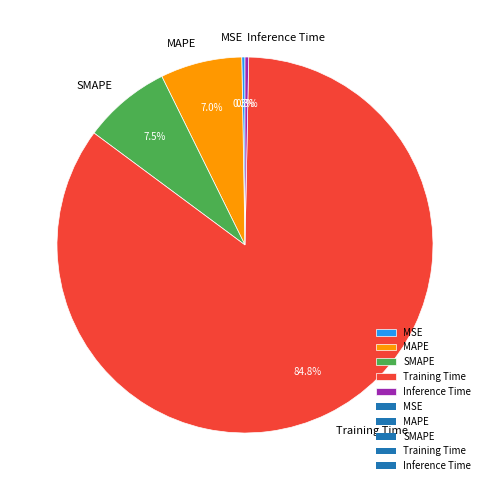

Is the sum of Training Time and MAPE greater than half?

Yes